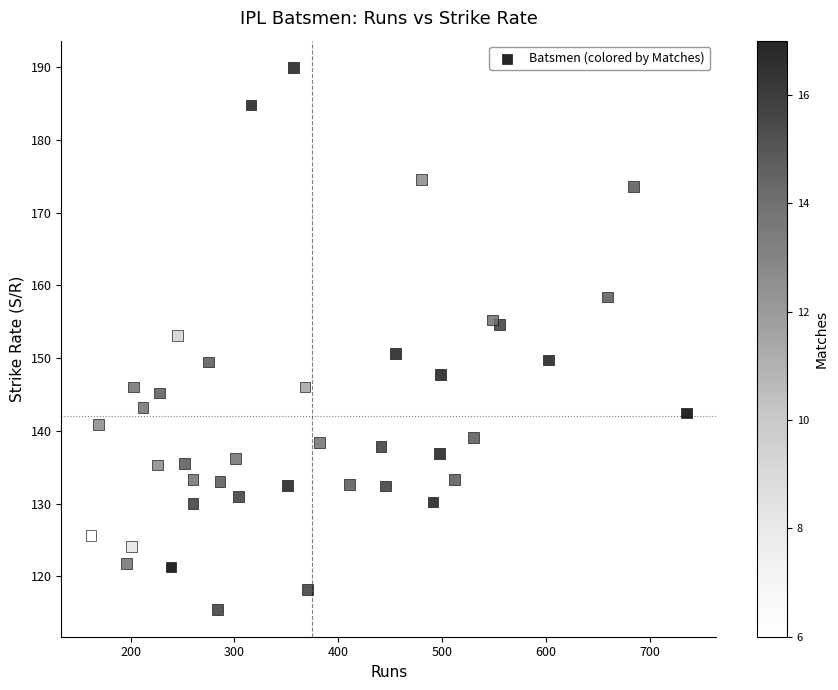

What is the range of X values (max minus min)?

573.0